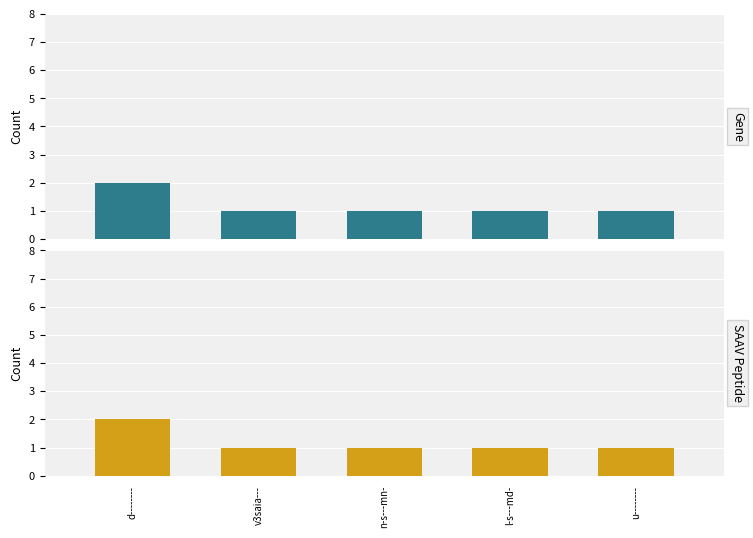

What is the label of the 3rd bar from the left?

n-s---mn-